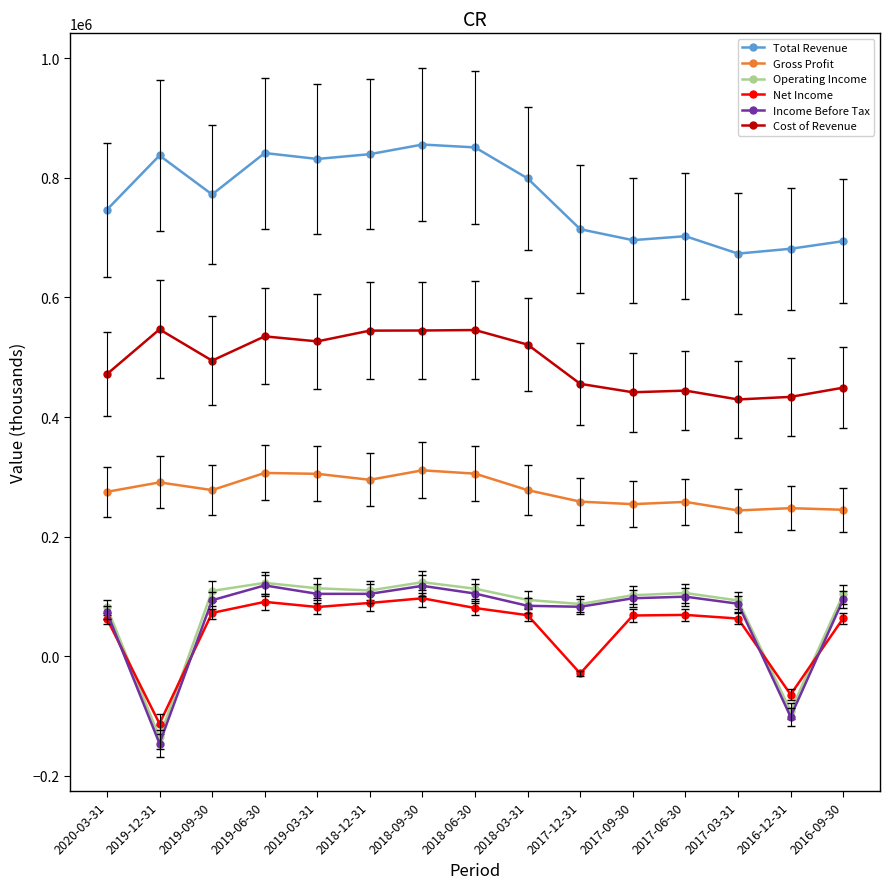

Where is the first local maximum for Total Revenue?

2019-12-31